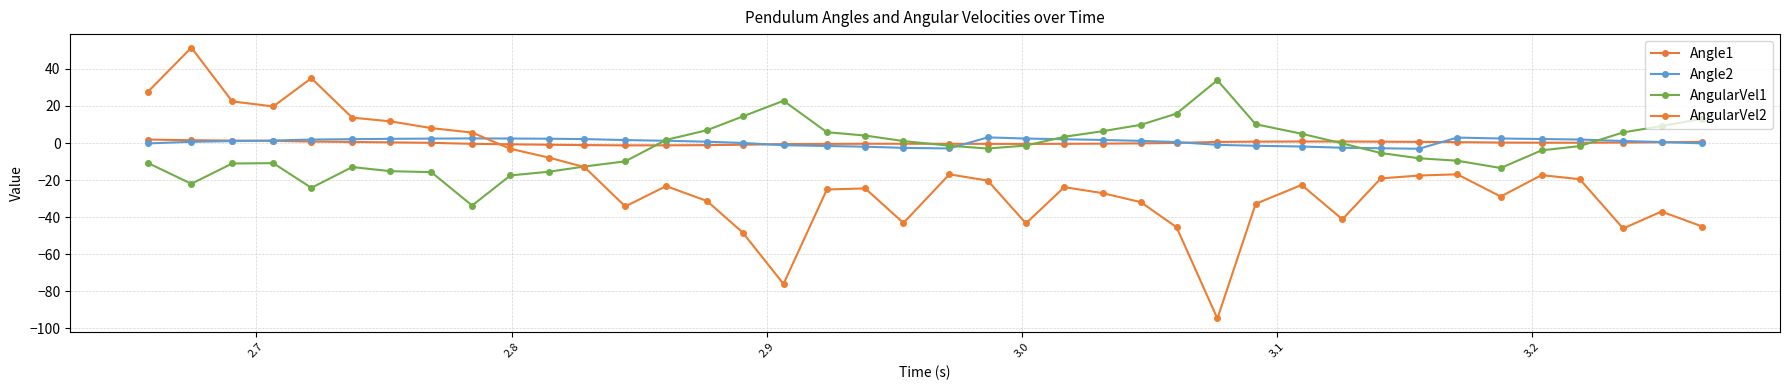

Reading left to right, what are all the values shown in this chart?

Angle1: 1.9	1.5	1.3	1.2	0.8	0.6	0.4	0.1	-0.4	-0.7	-0.9	-1.1	-1.3	-1.2	-1.1	-0.9	-0.6	-0.5	-0.4	-0.4	-0.4	-0.4	-0.5	-0.4	-0.3	-0.2	0.1	0.6	0.7	0.8	0.8	0.8	0.6	0.5	0.3	0.2	0.2	0.3	0.4	0.6
Angle2: -0.2	0.7	1.0	1.4	1.9	2.1	2.3	2.4	2.5	2.4	2.3	2.1	1.6	1.2	0.7	0.0	-1.2	-1.6	-2.0	-2.6	-2.9	3.1	2.4	2.1	1.7	1.2	0.5	-1.0	-1.5	-1.9	-2.5	-2.8	-3.1	2.9	2.5	2.2	1.9	1.1	0.5	-0.2
AngularVel1: -10.8	-22.0	-11.0	-10.9	-24.2	-13.0	-15.2	-15.7	-33.7	-17.5	-15.5	-12.7	-9.9	1.7	6.9	14.4	22.8	5.8	4.0	1.1	-1.5	-3.0	-1.3	3.4	6.4	9.8	15.9	33.9	10.1	5.0	-0.2	-5.4	-8.2	-9.5	-13.5	-4.0	-1.6	5.7	9.2	13.1
AngularVel2: 27.7	51.5	22.5	19.8	35.0	13.7	11.7	8.1	5.7	-3.1	-7.8	-13.0	-34.2	-23.2	-31.3	-48.3	-76.0	-25.1	-24.5	-43.1	-16.9	-20.3	-43.3	-23.8	-27.0	-31.9	-45.4	-94.7	-32.8	-22.6	-41.2	-19.1	-17.5	-16.9	-28.9	-17.3	-19.5	-46.1	-37.0	-45.1